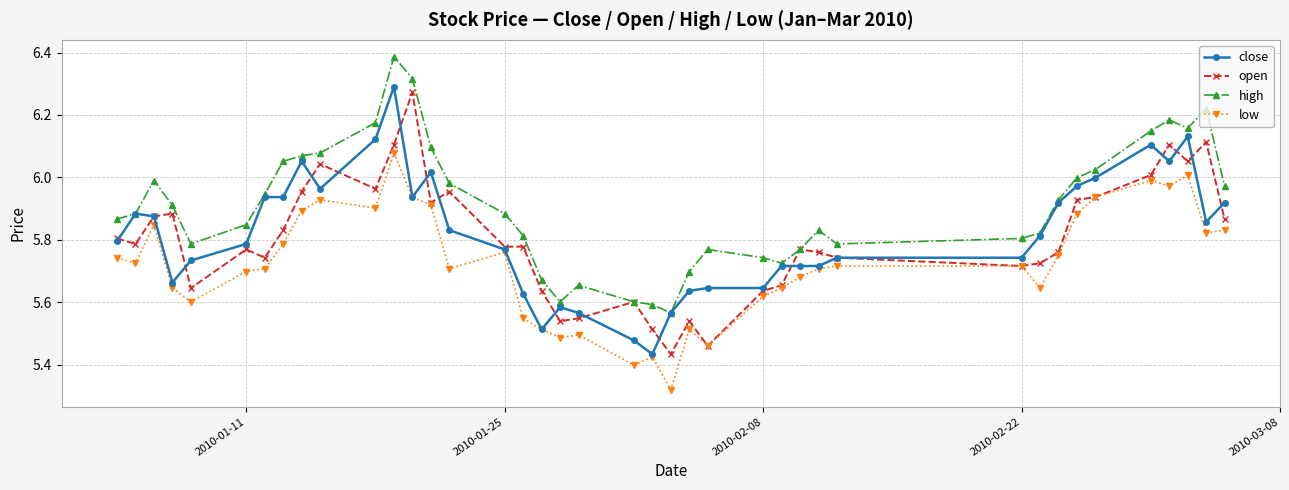

True or false: low and high intersect in this chart.

False